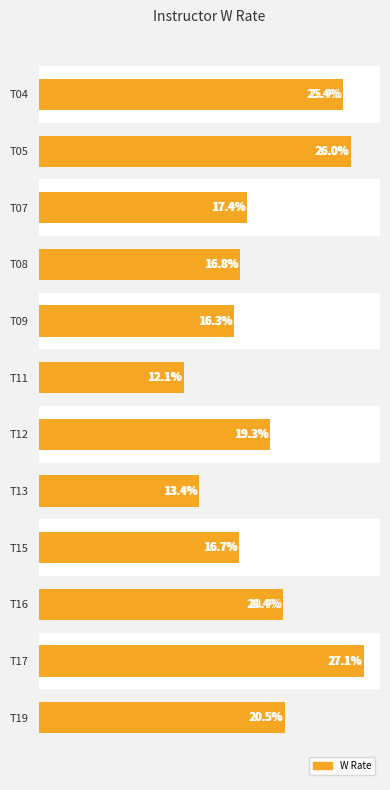

True or false: the data shows 0.1 at T11.

False